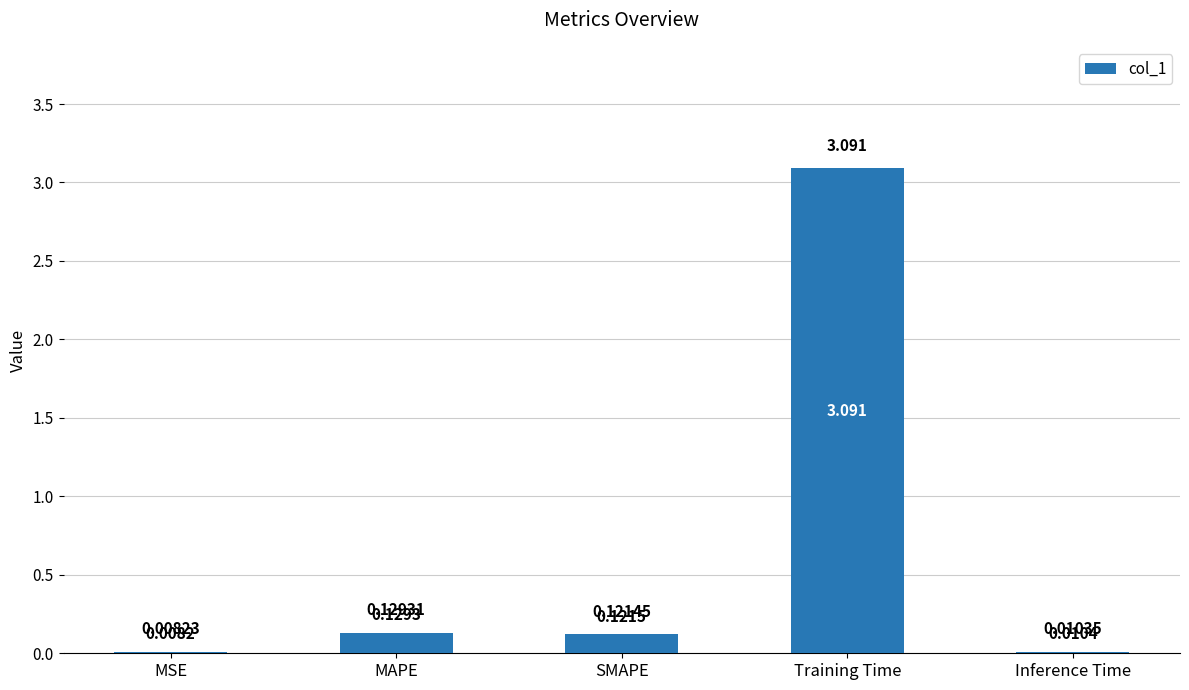

Which category has the highest value across all series?

Training Time